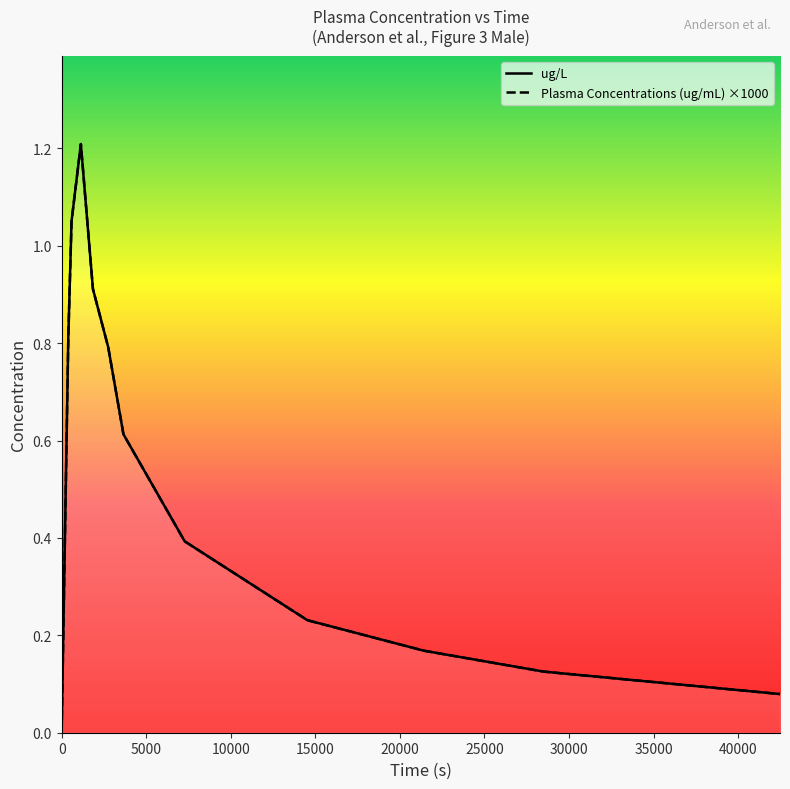

At 10000, list the series in order from largest to smallest.

ug/L, Plasma Concentrations (ug/mL) ×1000